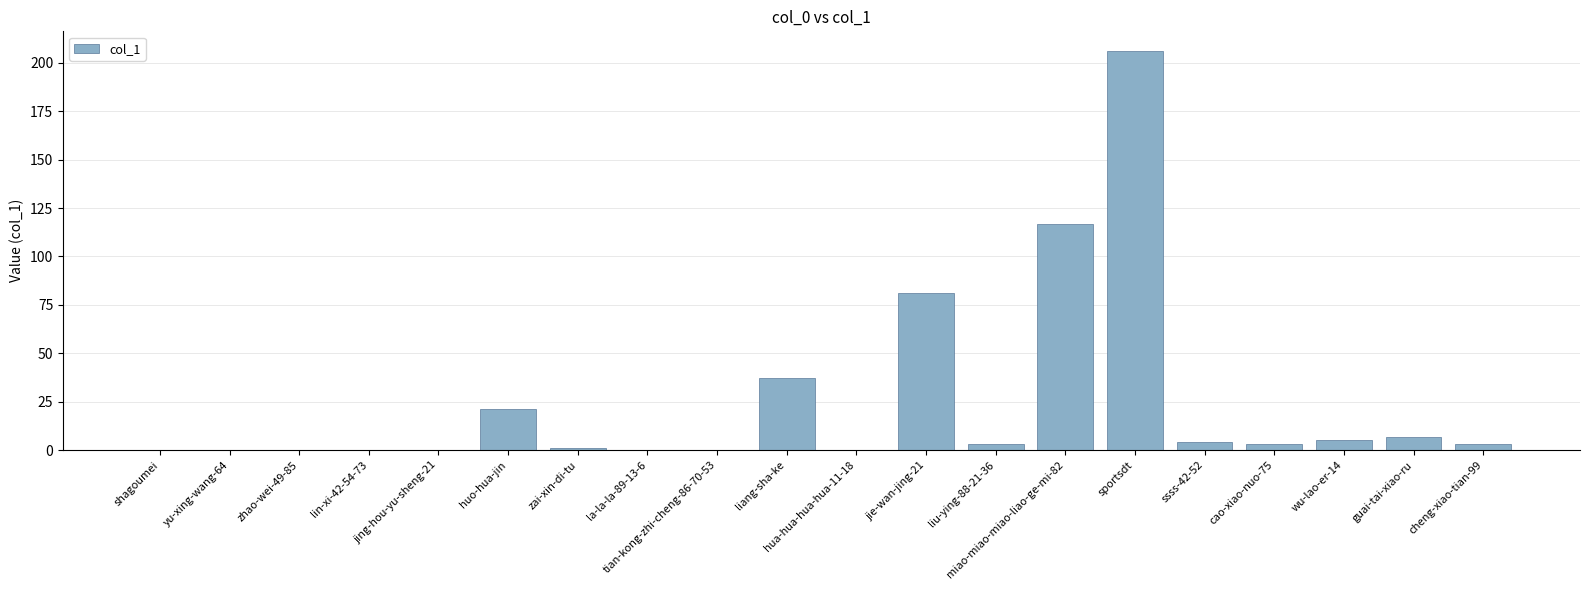

Which category has the highest value across all series?

sportsdt